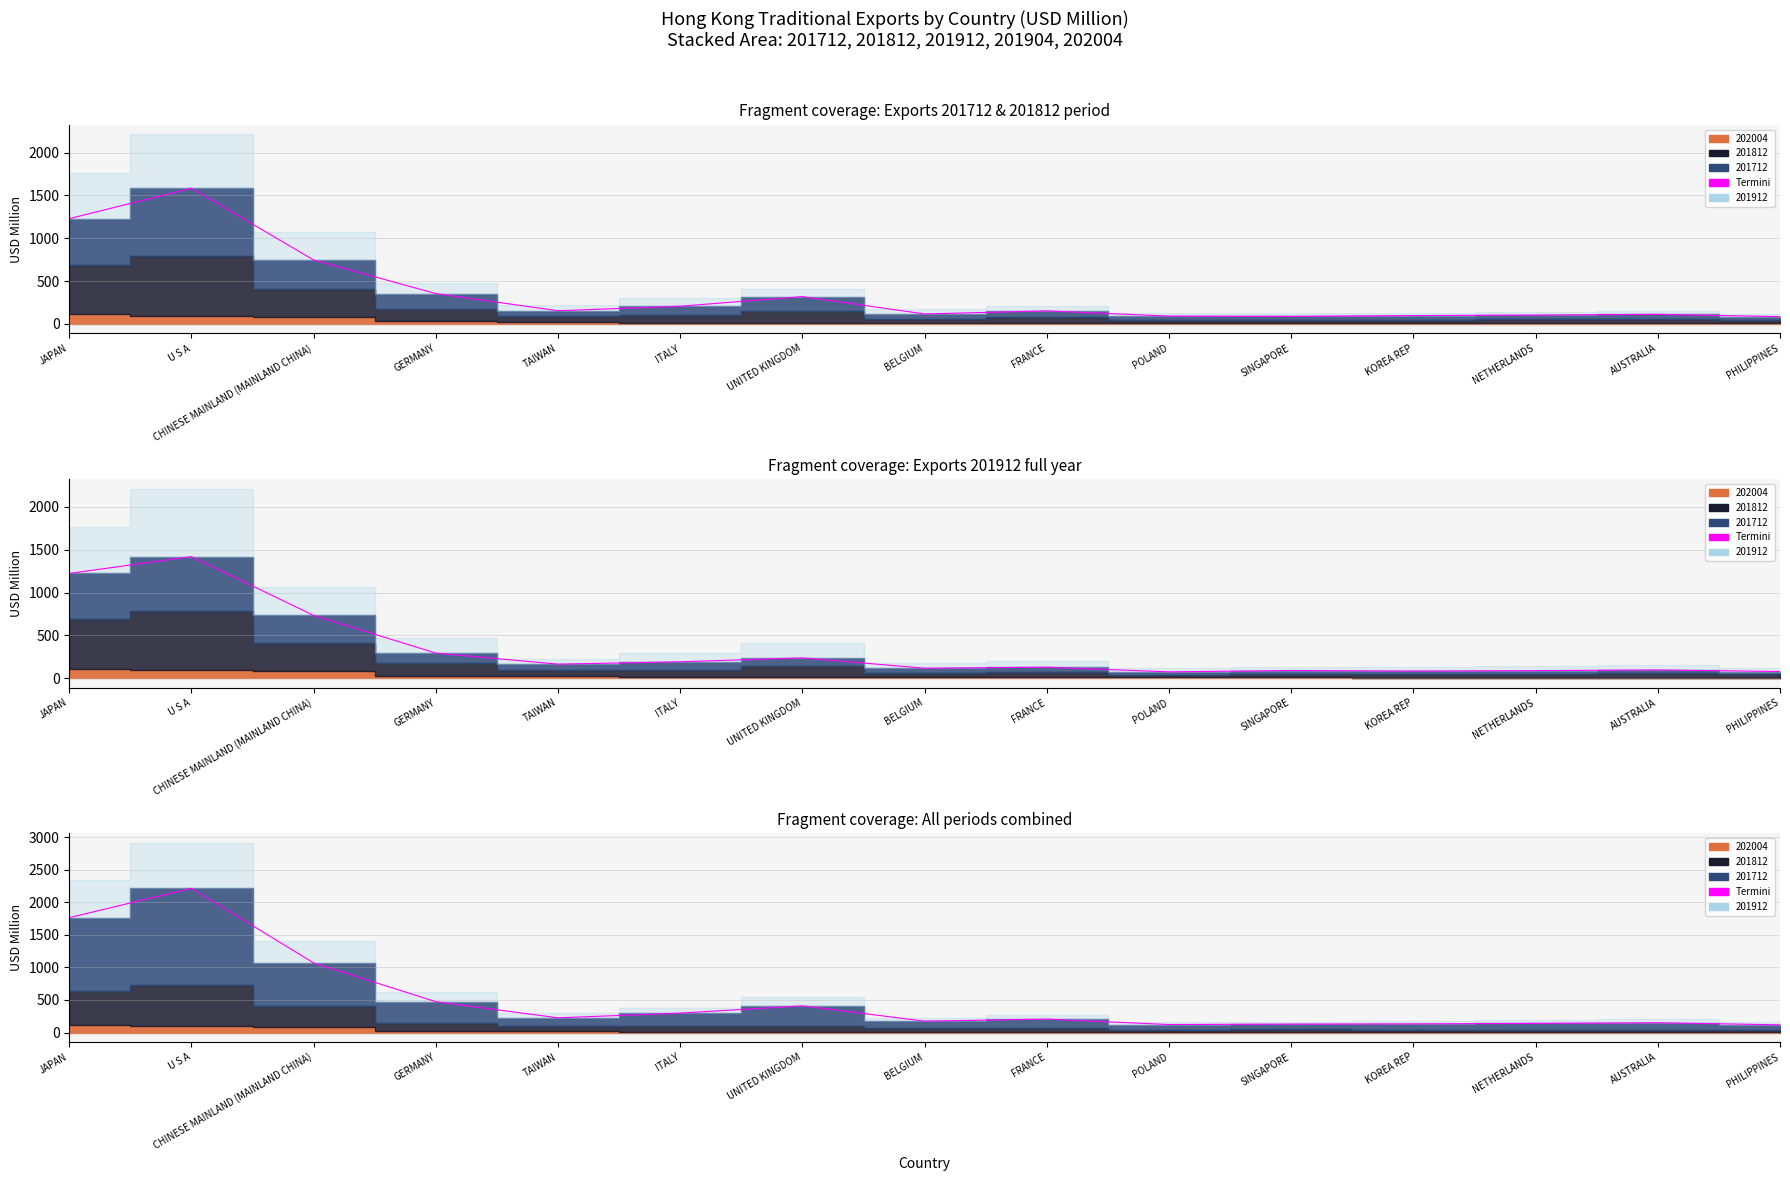

Which has a higher value, UNITED KINGDOM or JAPAN?

JAPAN